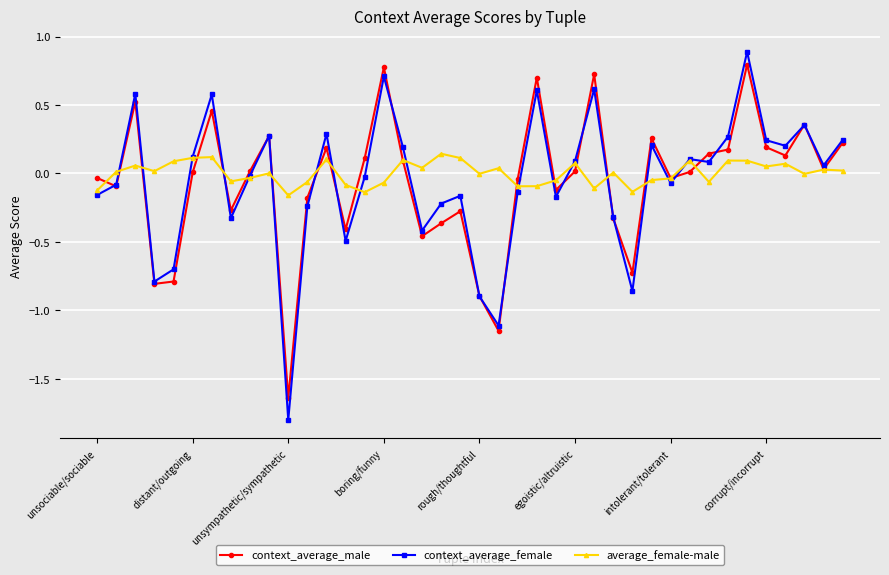

What is the highest value of the context_average_male series?

0.8